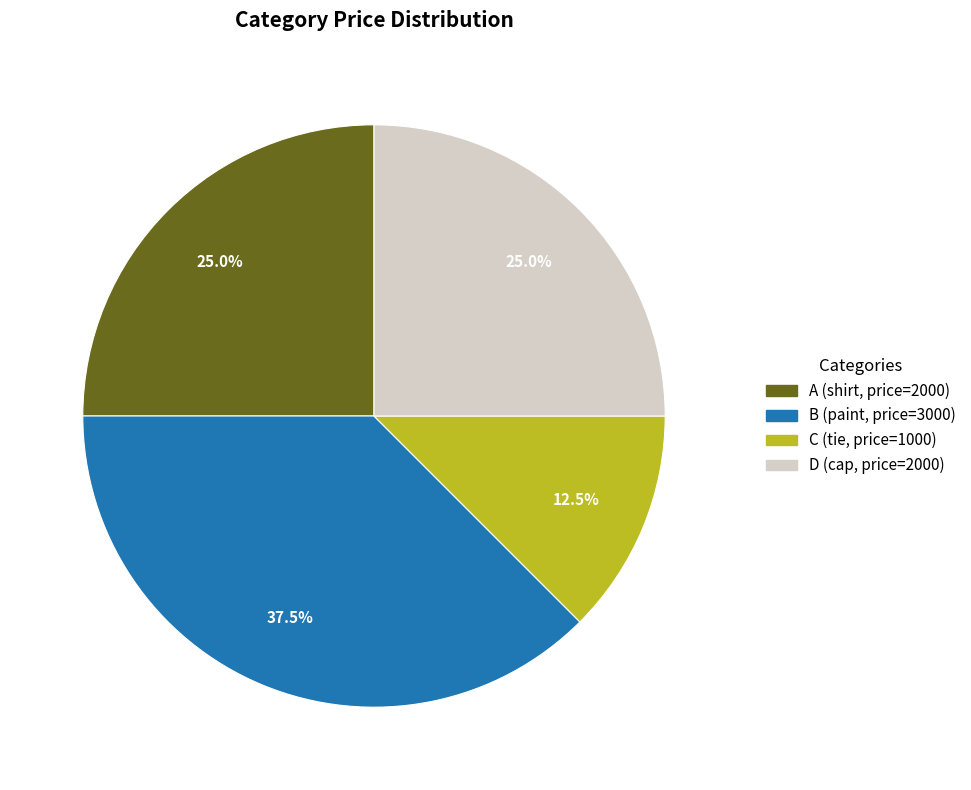

What is the ratio of the value at D to the value at A?

1.0